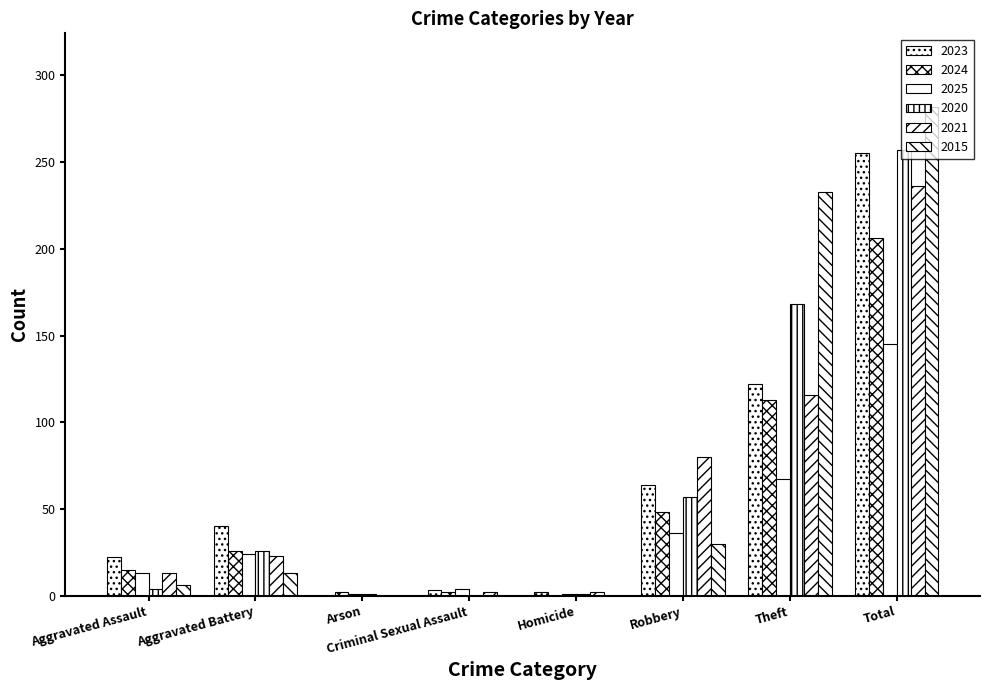

How many groups of bars are there?

8